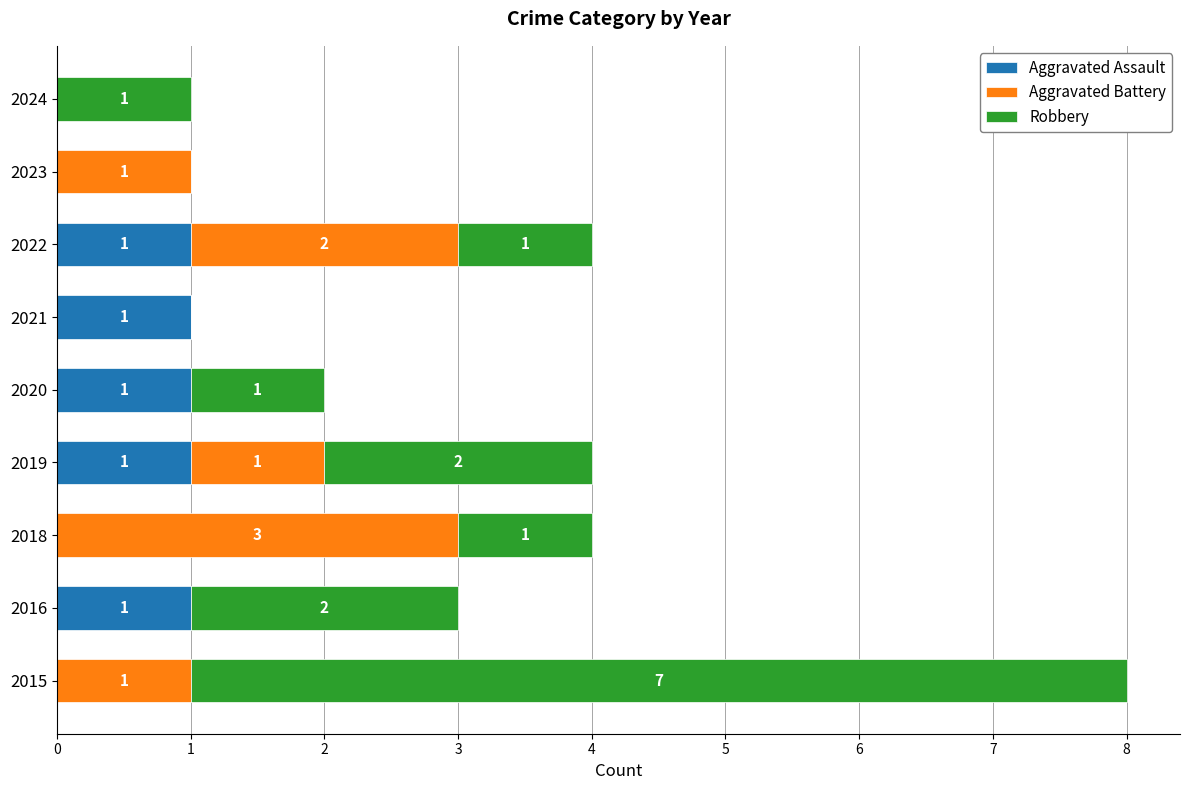

The Aggravated Assault series shows 0 at 2018. True or false?

True